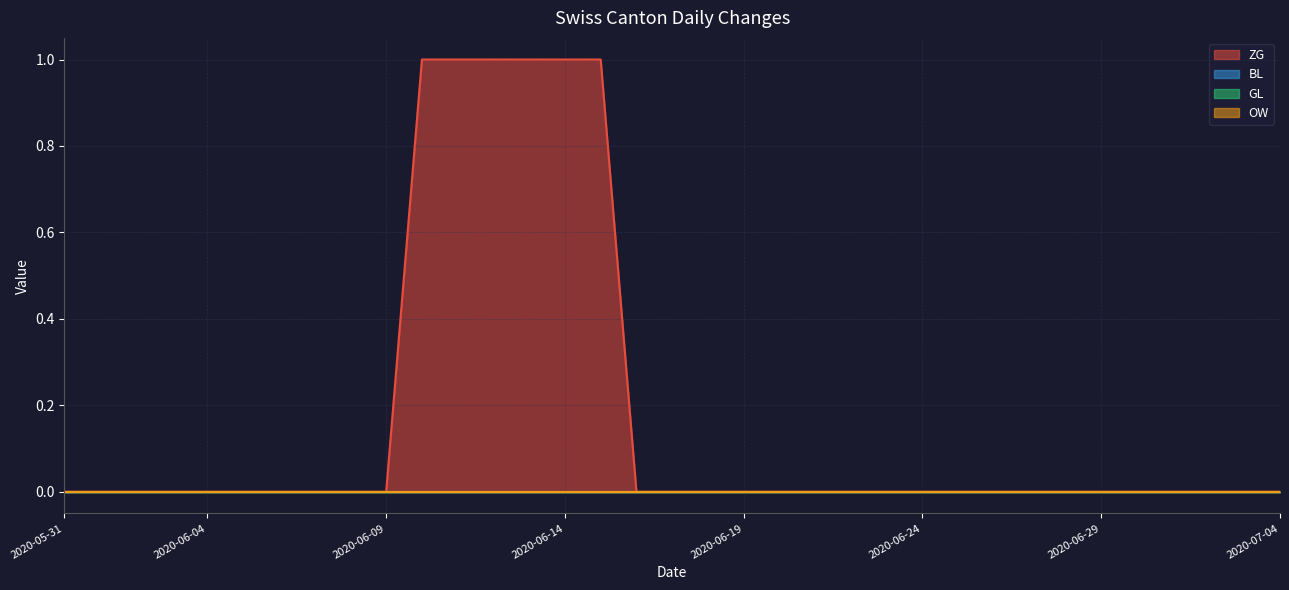

Which series has the largest range (max minus min)?

ZG